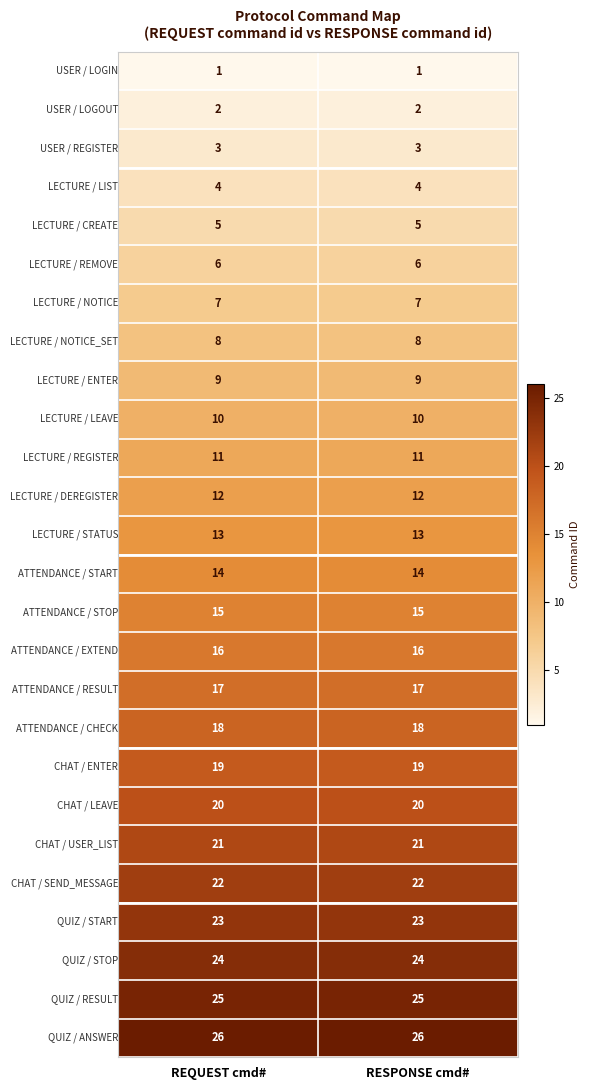

What is the total value across all series at REQUEST cmd#?

351